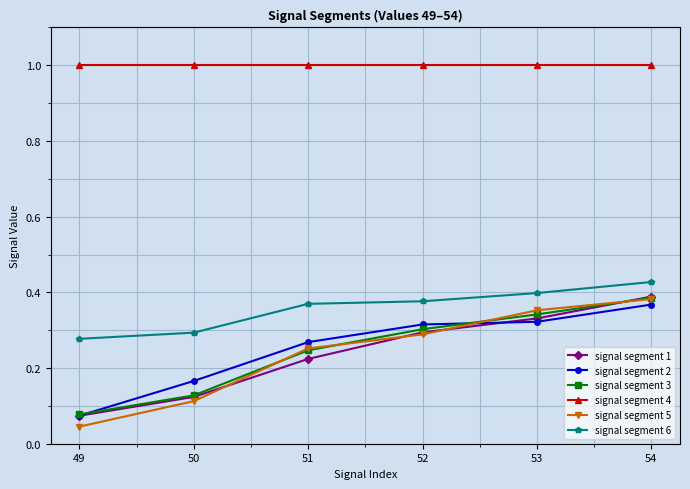

True or false: signal segment 1 has more than 2 points higher than both neighbors.

False